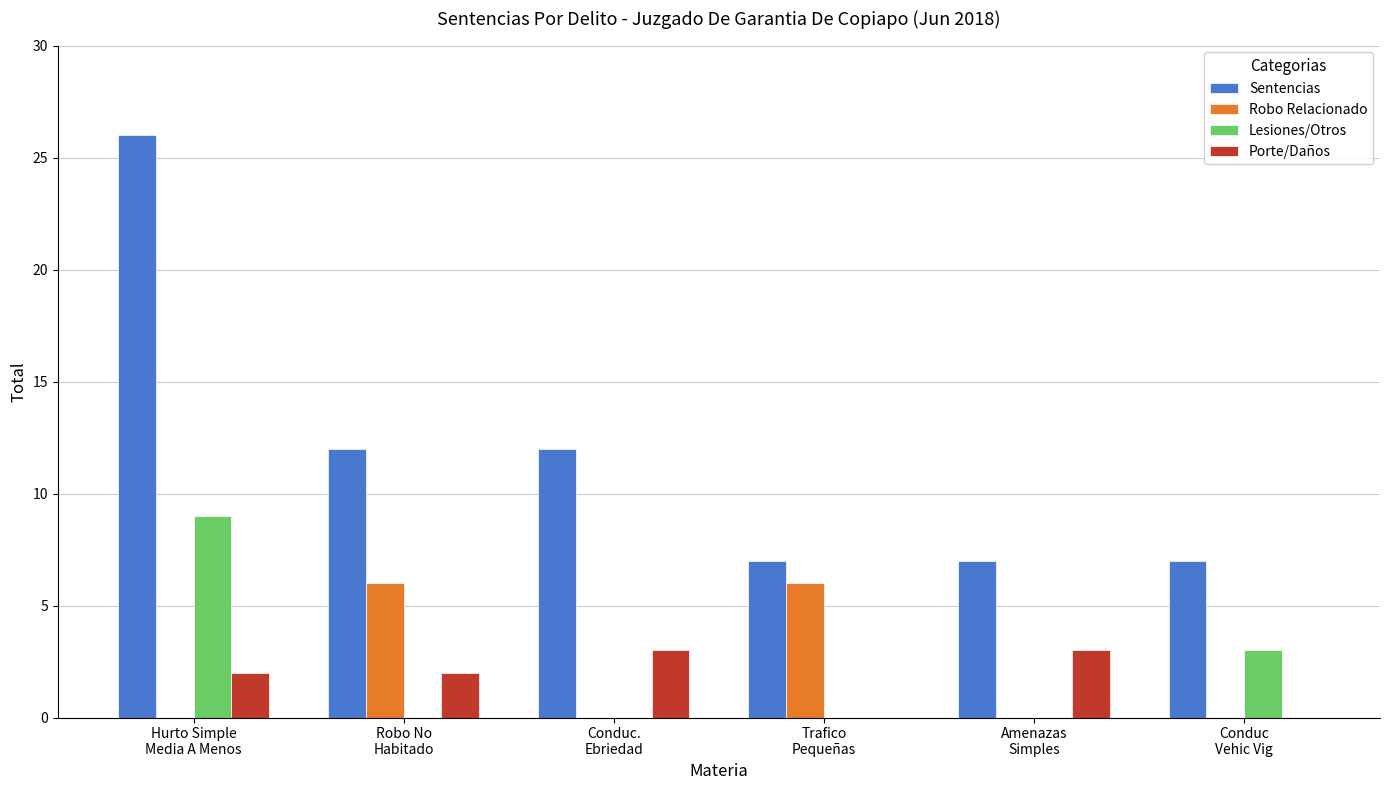

What is the sum of all Robo Relacionado values?

12